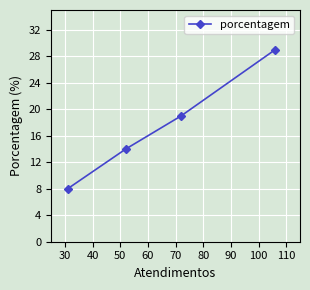

What is the average value?

18